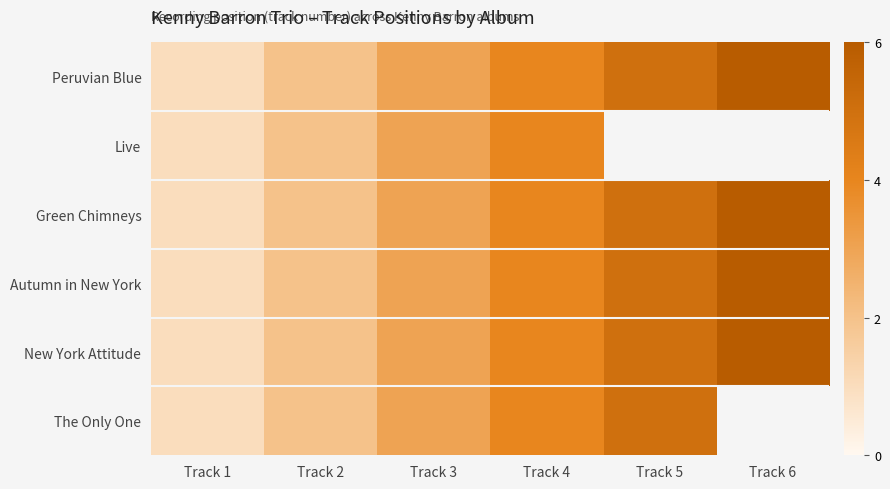

List the series in order of their peak value, lowest first.

Live, The Only One, Peruvian Blue, Green Chimneys, Autumn in New York, New York Attitude